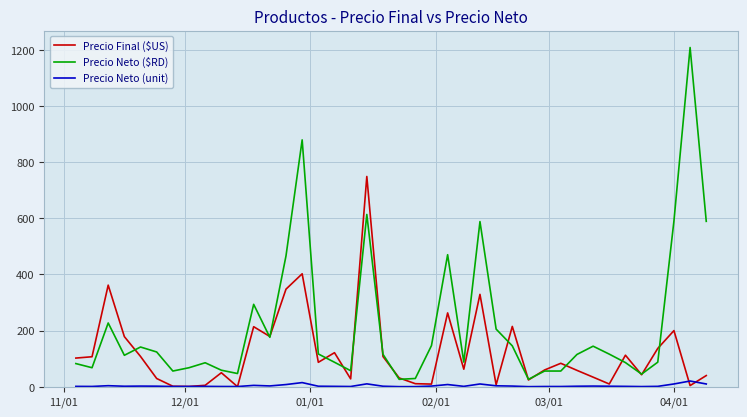

What is the greatest value displayed?

1208.0